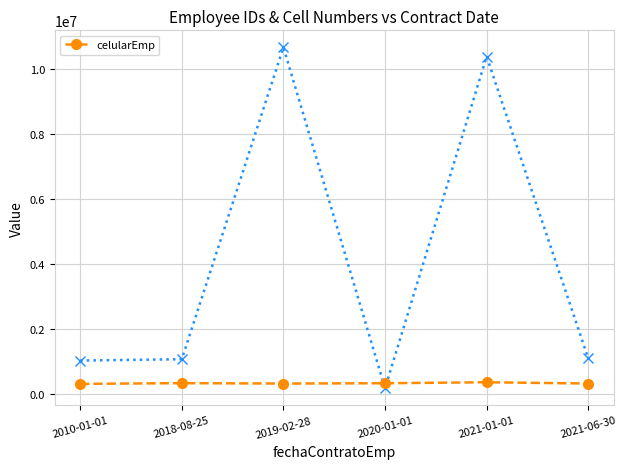

What is the minimum value shown in the chart?

300456